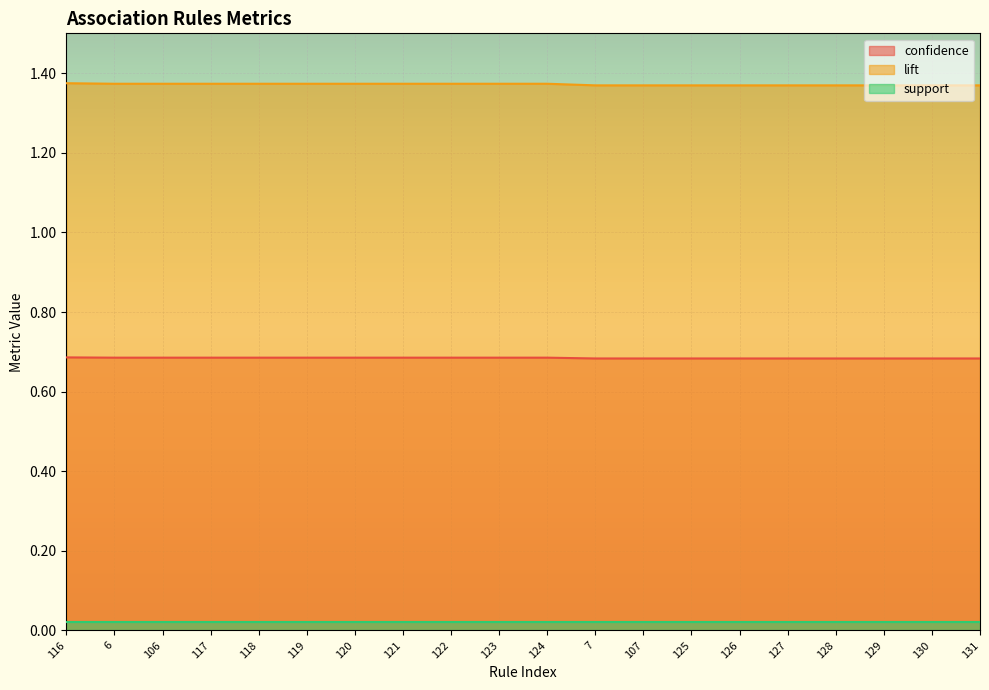

List the series in order of their overall mean, lowest first.

support, confidence, lift